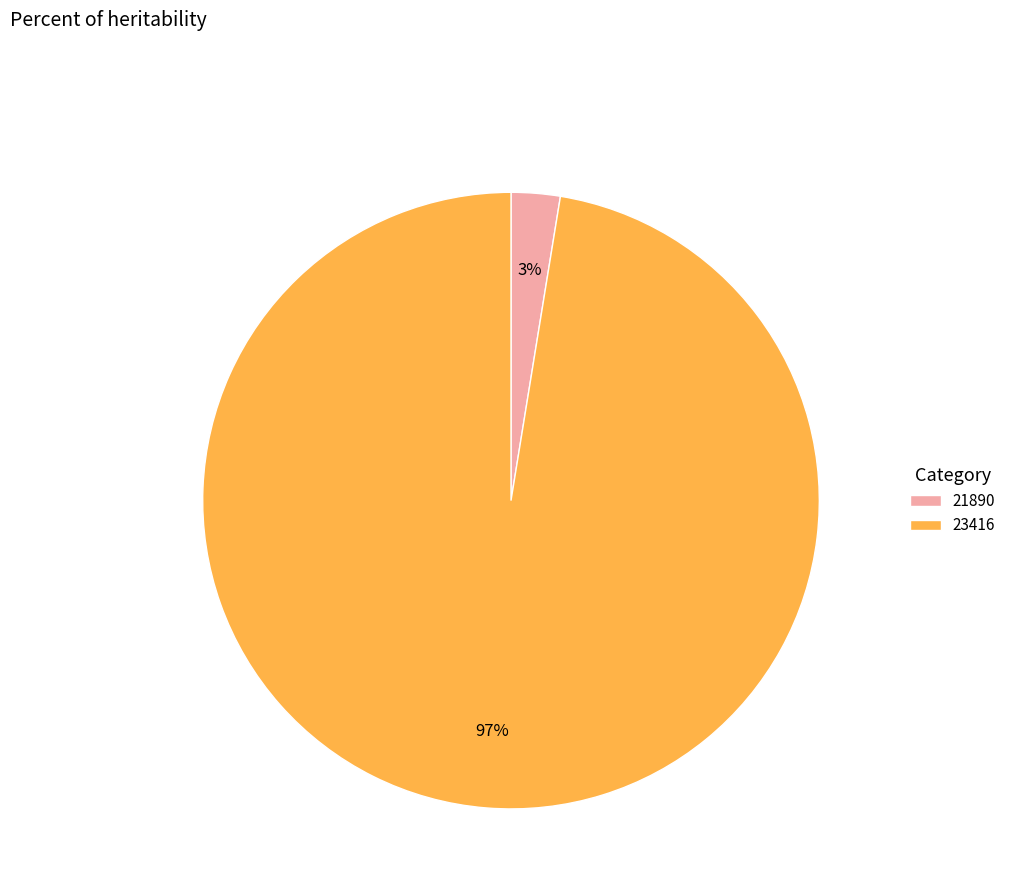

Is there a majority slice in this chart?

Yes